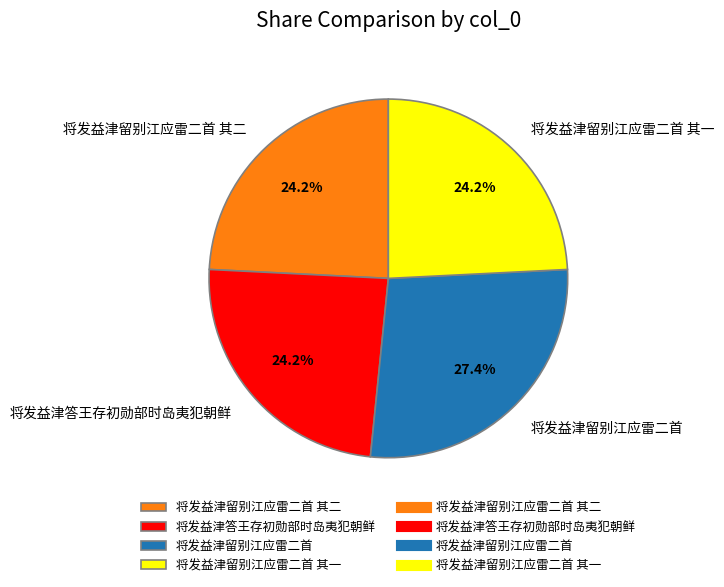

Count the number of slices in the pie.

4